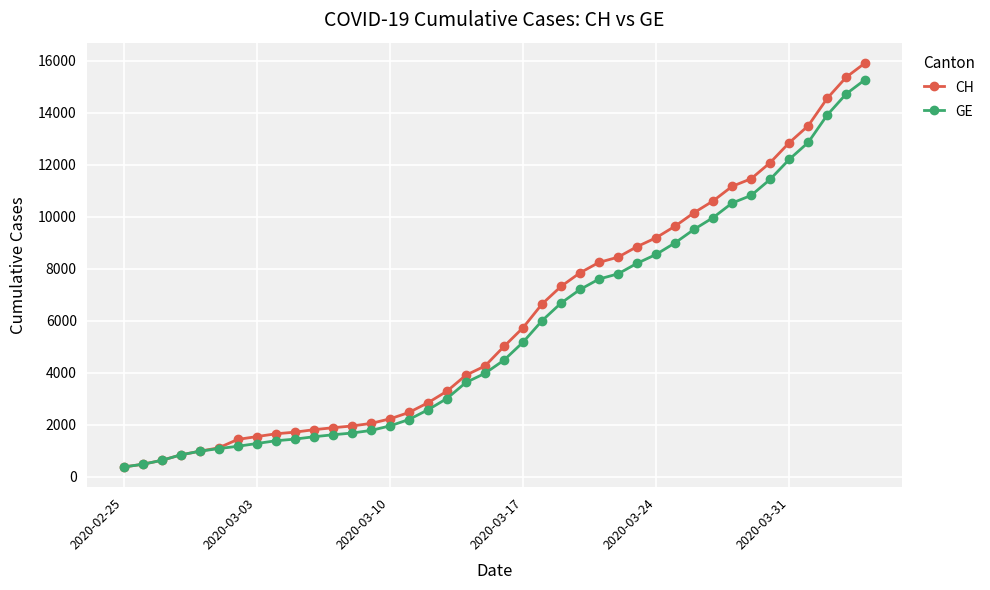

How many data points in CH are less than 5012?

20